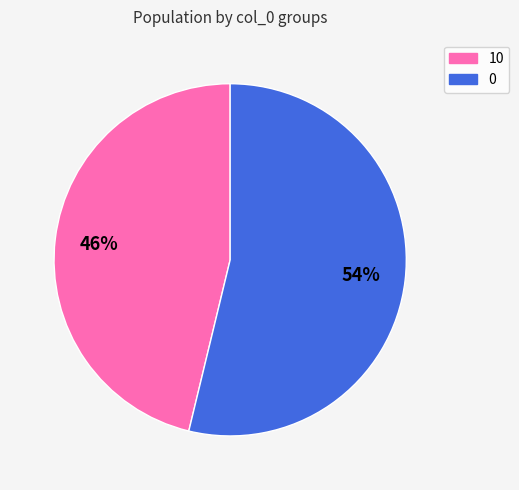

The 10 slice represents 33% of the pie. True or false?

False